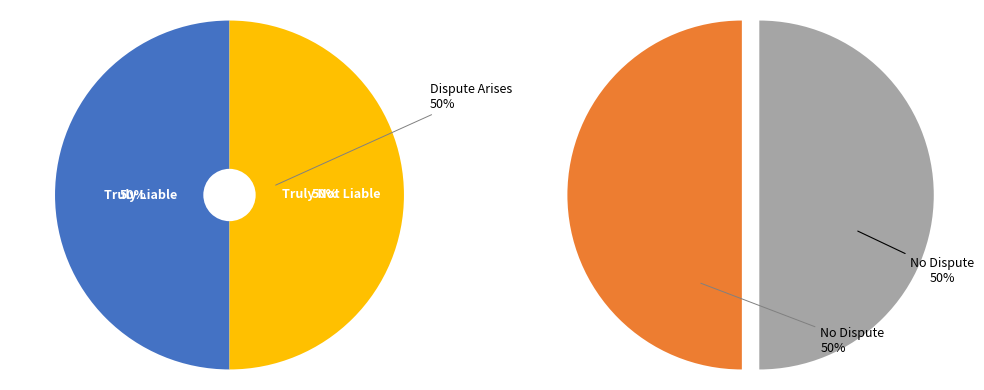

Is the sum of Truly Liable and Truly Not Liable greater than half?

No